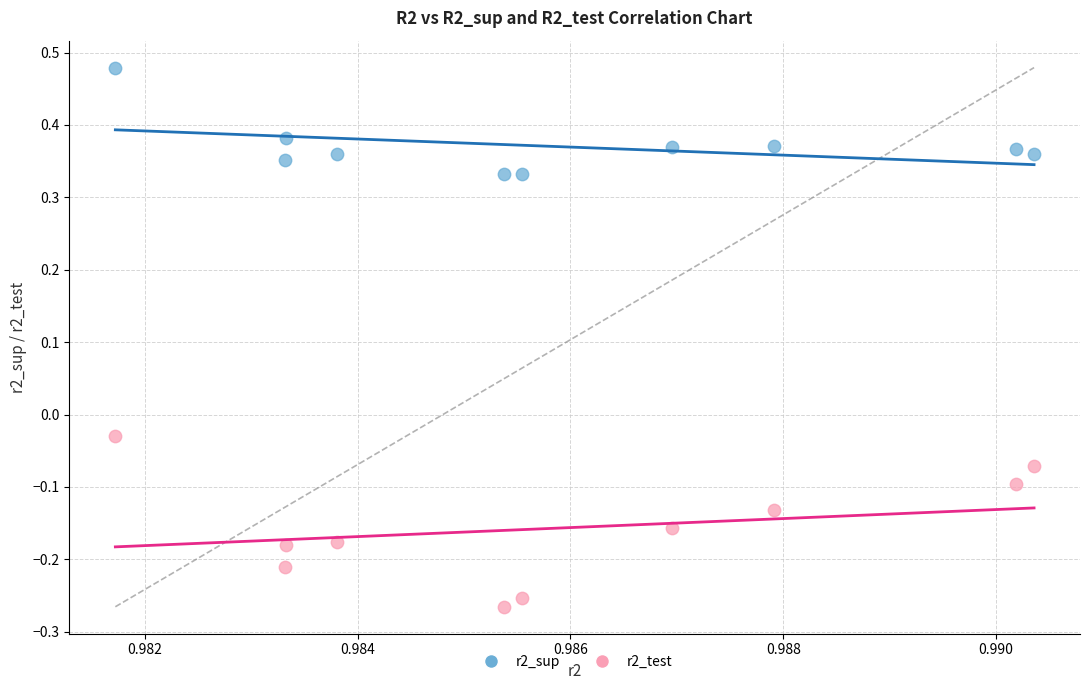

Which series reaches the minimum Y coordinate?

r2_test